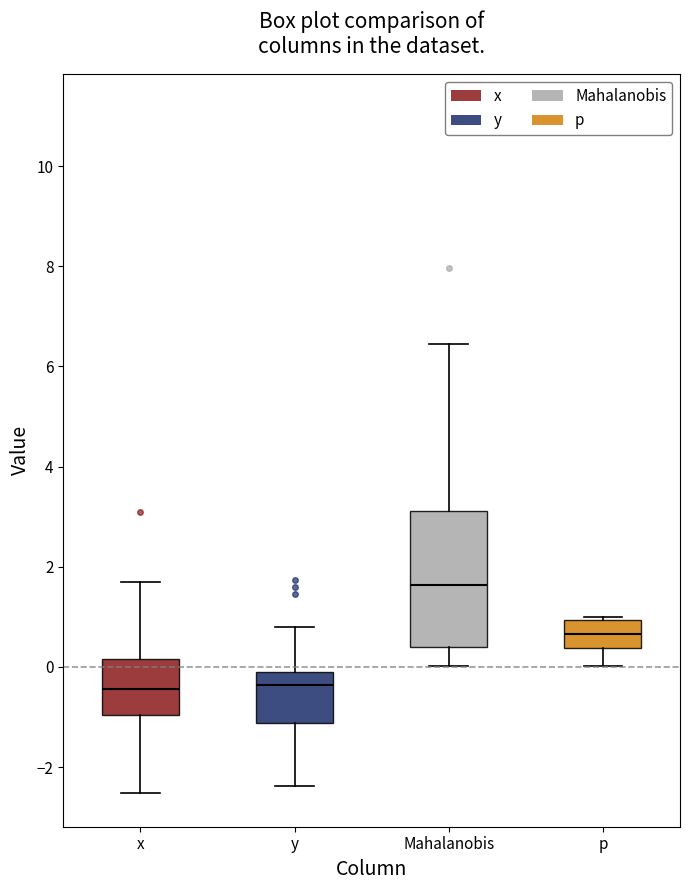

Where does the lower whisker of the box for y end on the y-axis? The values are not printed on the chart, so give them approximately, as read against the axis.

-2.4